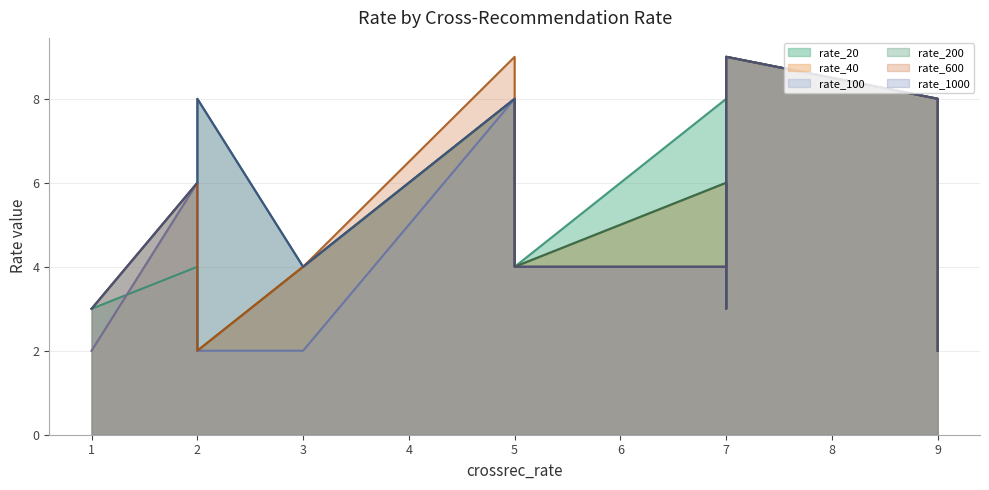

What is the maximum value for rate_20?

9